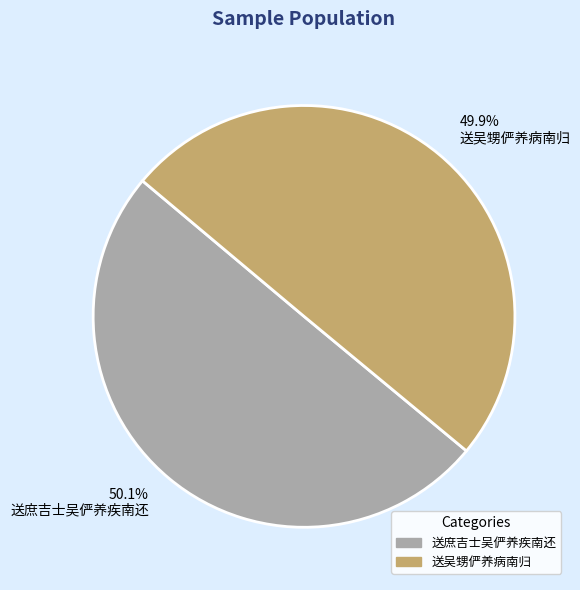

What percentage is NOT represented by 50.1% 送庶吉士吴俨养疾南还?

49.9%